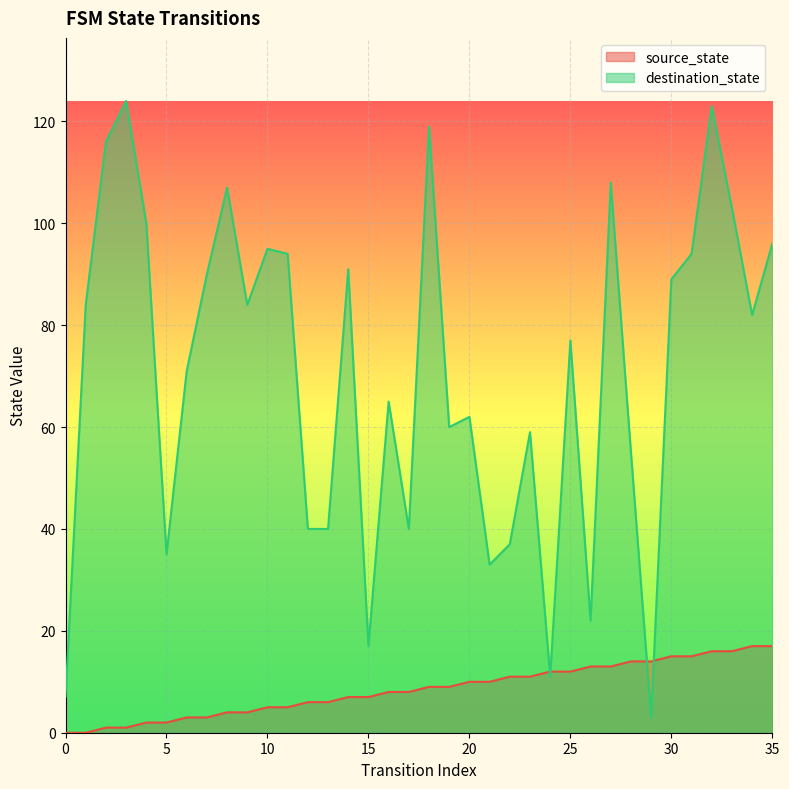

What is the difference between the destination_state values at 27 and 26?

86